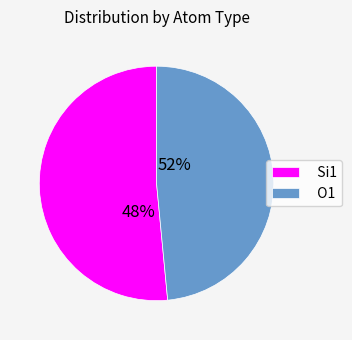

Is 0 the majority of the pie?

No